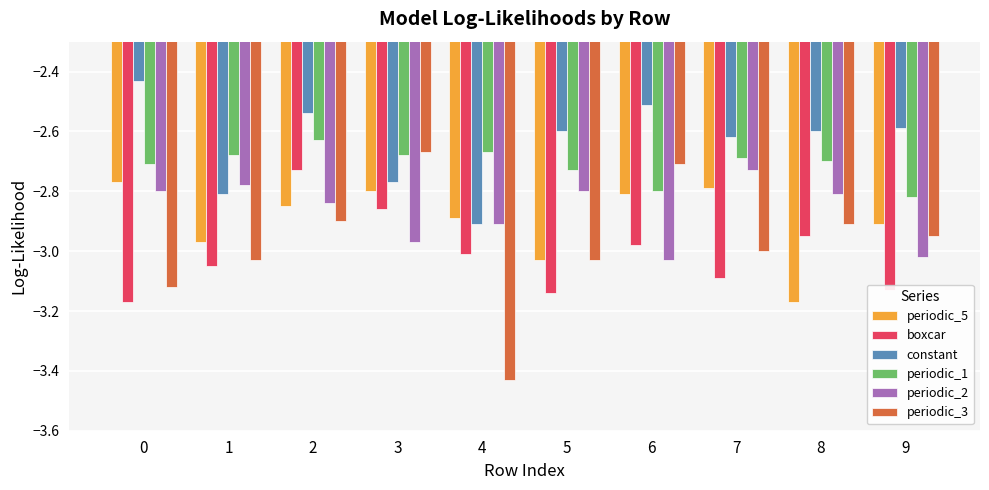

What is the difference between the maximum and minimum values in the periodic_5 series?

0.4